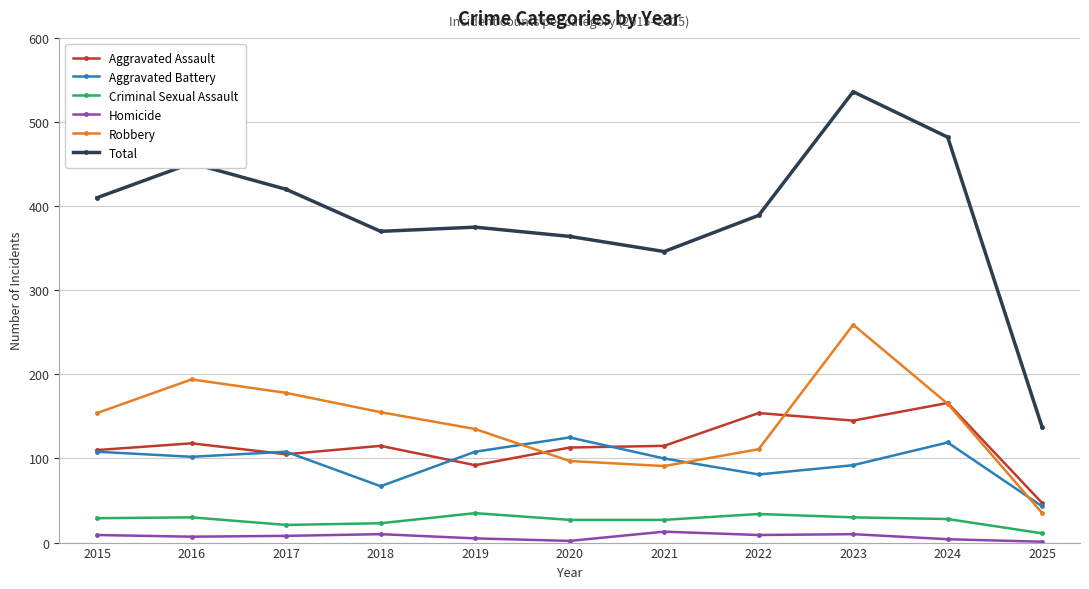

Read the Aggravated Assault value at 2019, to the nearest 5.

90